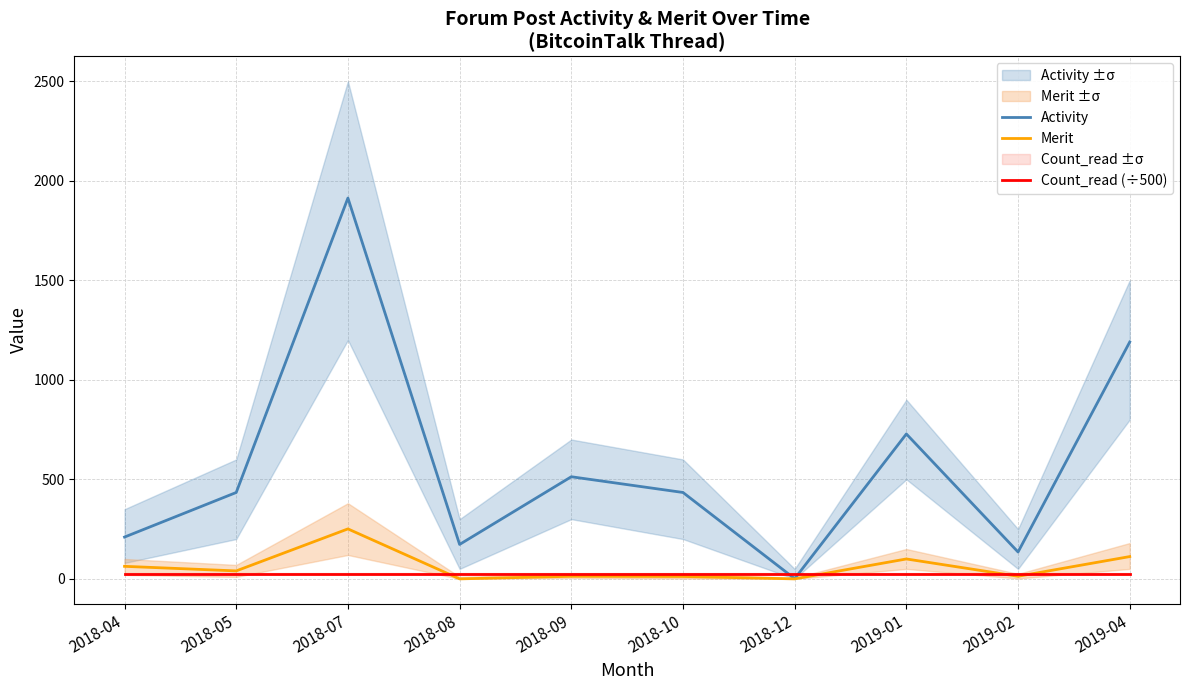

Reading left to right, what are all the values shown in this chart?

Activity: 2018-04=210.0	2018-05=434.0	2018-07=1913.0	2018-08=173.0	2018-09=513.0	2018-10=434.0	2018-12=1.0	2019-01=728.0	2019-02=135.0	2019-04=1190.0
Merit: 2018-04=63.0	2018-05=40.0	2018-07=251.0	2018-08=0.0	2018-09=13.0	2018-10=12.0	2018-12=0.0	2019-01=100.0	2019-02=13.0	2019-04=112.0
Count_read (÷500): 2018-04=26.6	2018-05=26.6	2018-07=26.6	2018-08=26.6	2018-09=26.6	2018-10=26.6	2018-12=26.6	2019-01=26.6	2019-02=26.6	2019-04=26.6